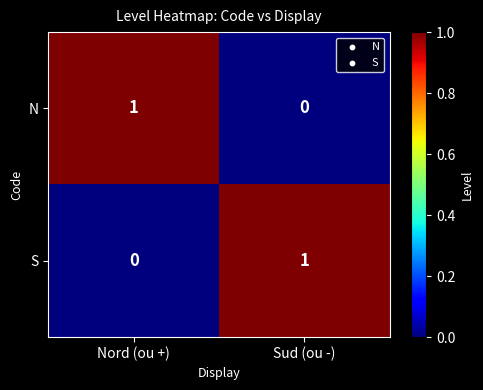

At how many categories does at least one series exceed 0?

2